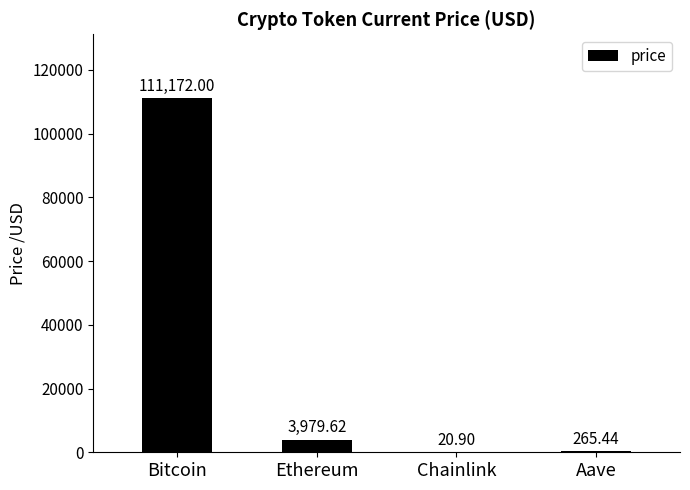

Reading right to left, what are all the values shown in this chart?

Aave=265.4	Chainlink=20.9	Ethereum=3979.6	Bitcoin=111172.0